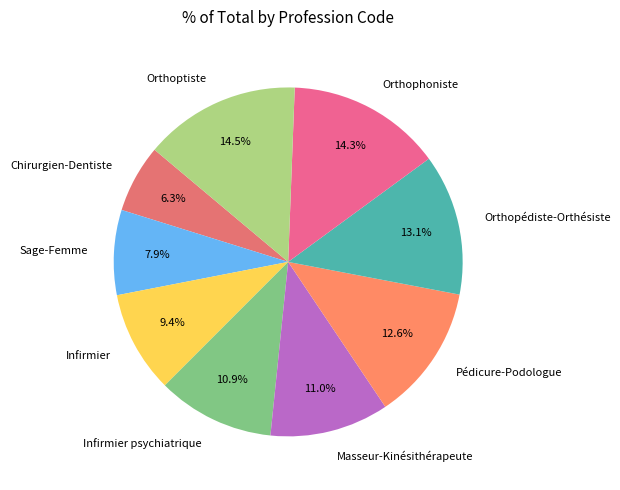

Between Orthopédiste-Orthésiste and Sage-Femme, which is larger?

Orthopédiste-Orthésiste